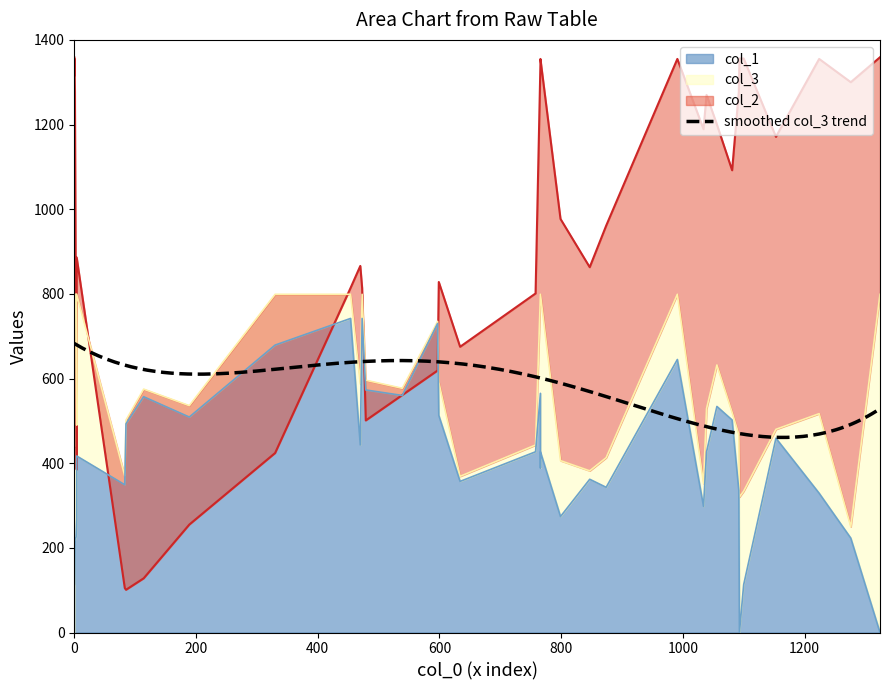

True or false: col_2 and col_3 cross at least once.

True